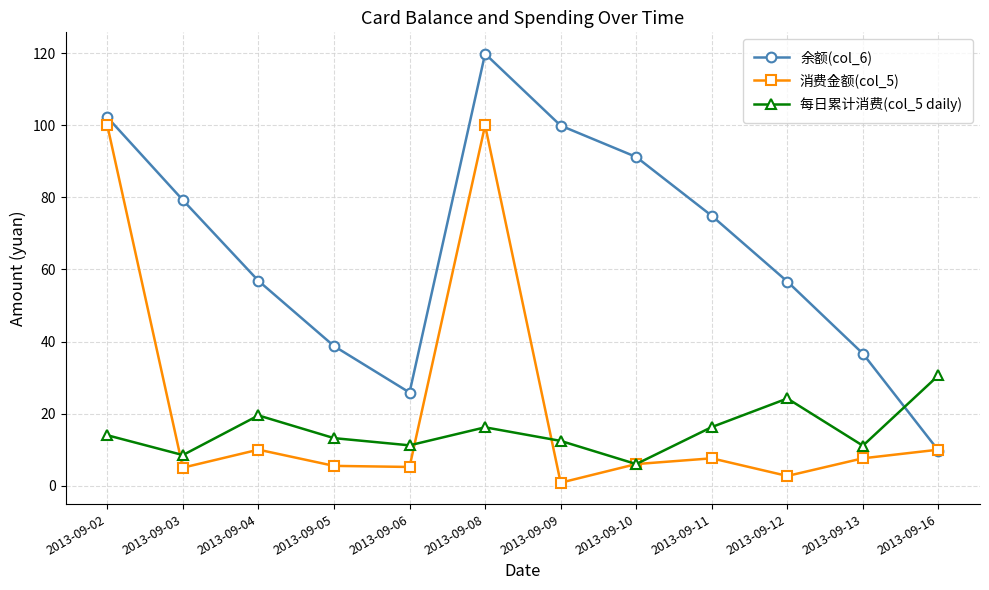

What is the lowest value of the 消费金额(col_5) series?

0.8